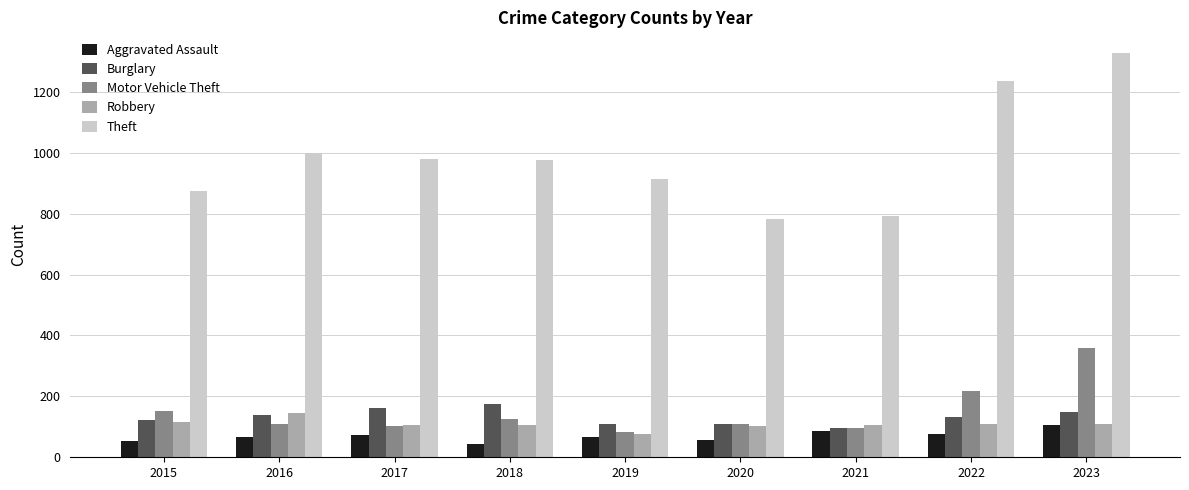

The Robbery series shows 212 at 2016. True or false?

False